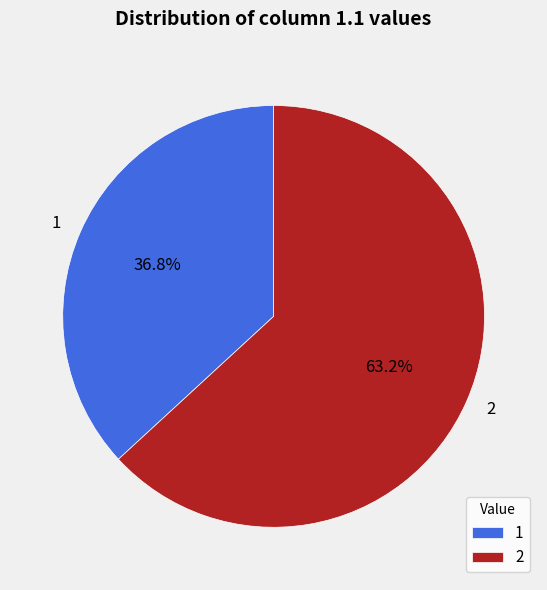

Rank the categories by value from lowest to highest.

1, 2